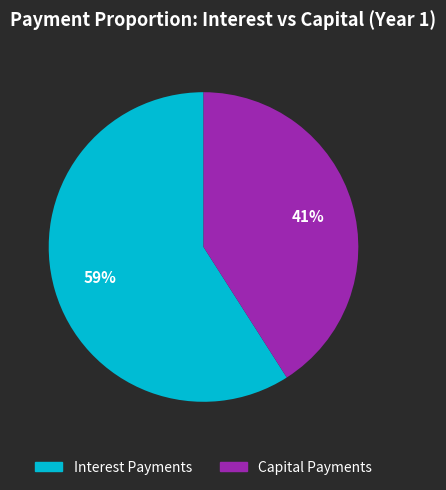

Is there a majority slice in this chart?

Yes